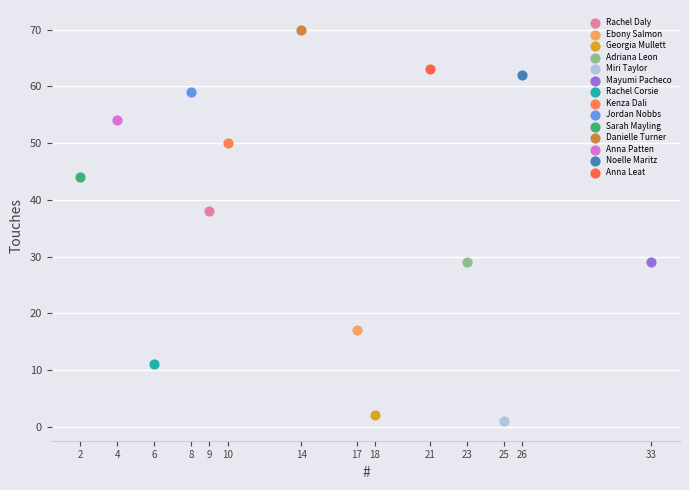

What are all the series names shown in the legend?

Rachel Daly, Ebony Salmon, Georgia Mullett, Adriana Leon, Miri Taylor, Mayumi Pacheco, Rachel Corsie, Kenza Dali, Jordan Nobbs, Sarah Mayling, Danielle Turner, Anna Patten, Noelle Maritz, Anna Leat